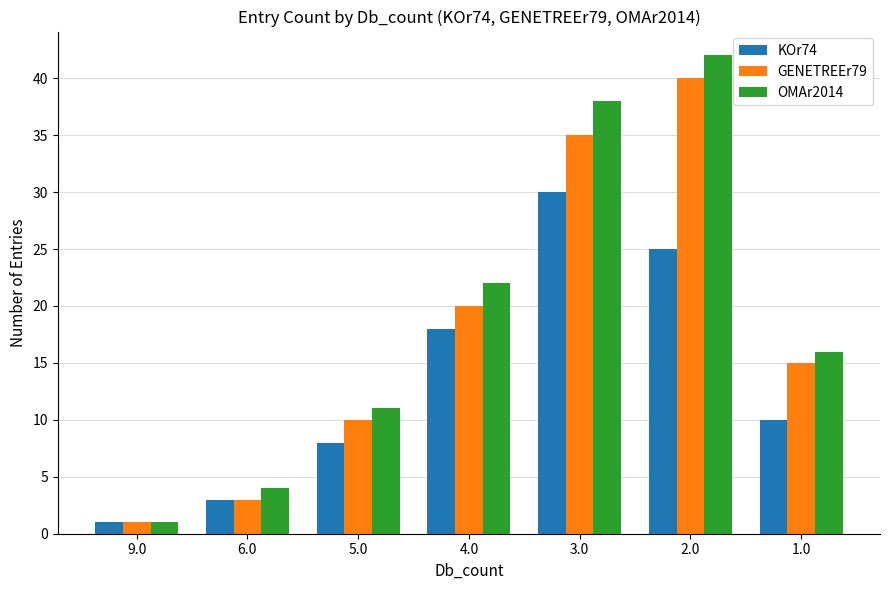

Count the number of data series in this chart.

3